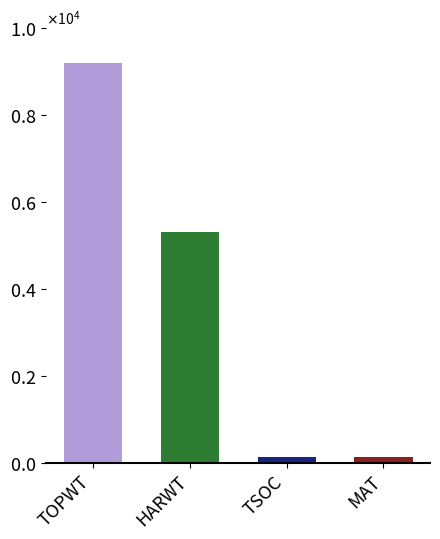

What is the smallest value displayed?

81